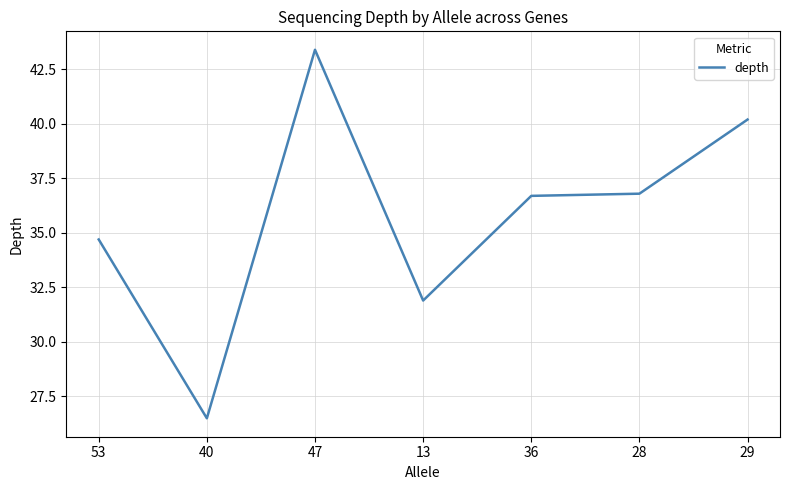

True or false: there are more than 2 points higher than both neighbors.

False